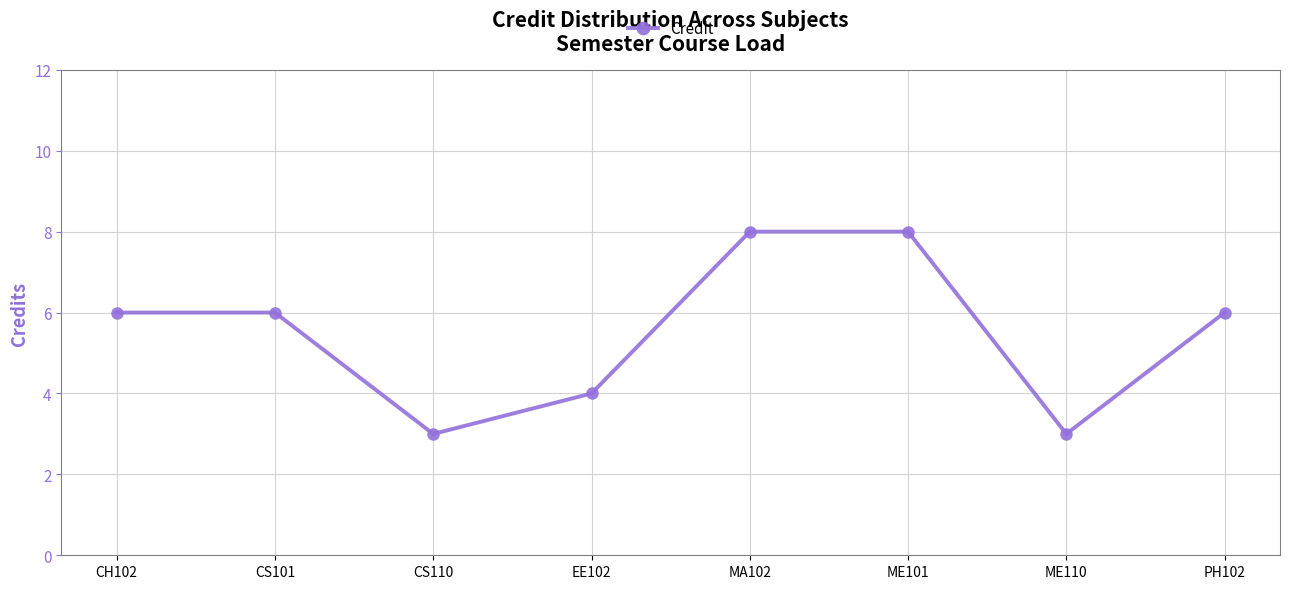

Does the chart display data point markers on the line(s)?

Yes